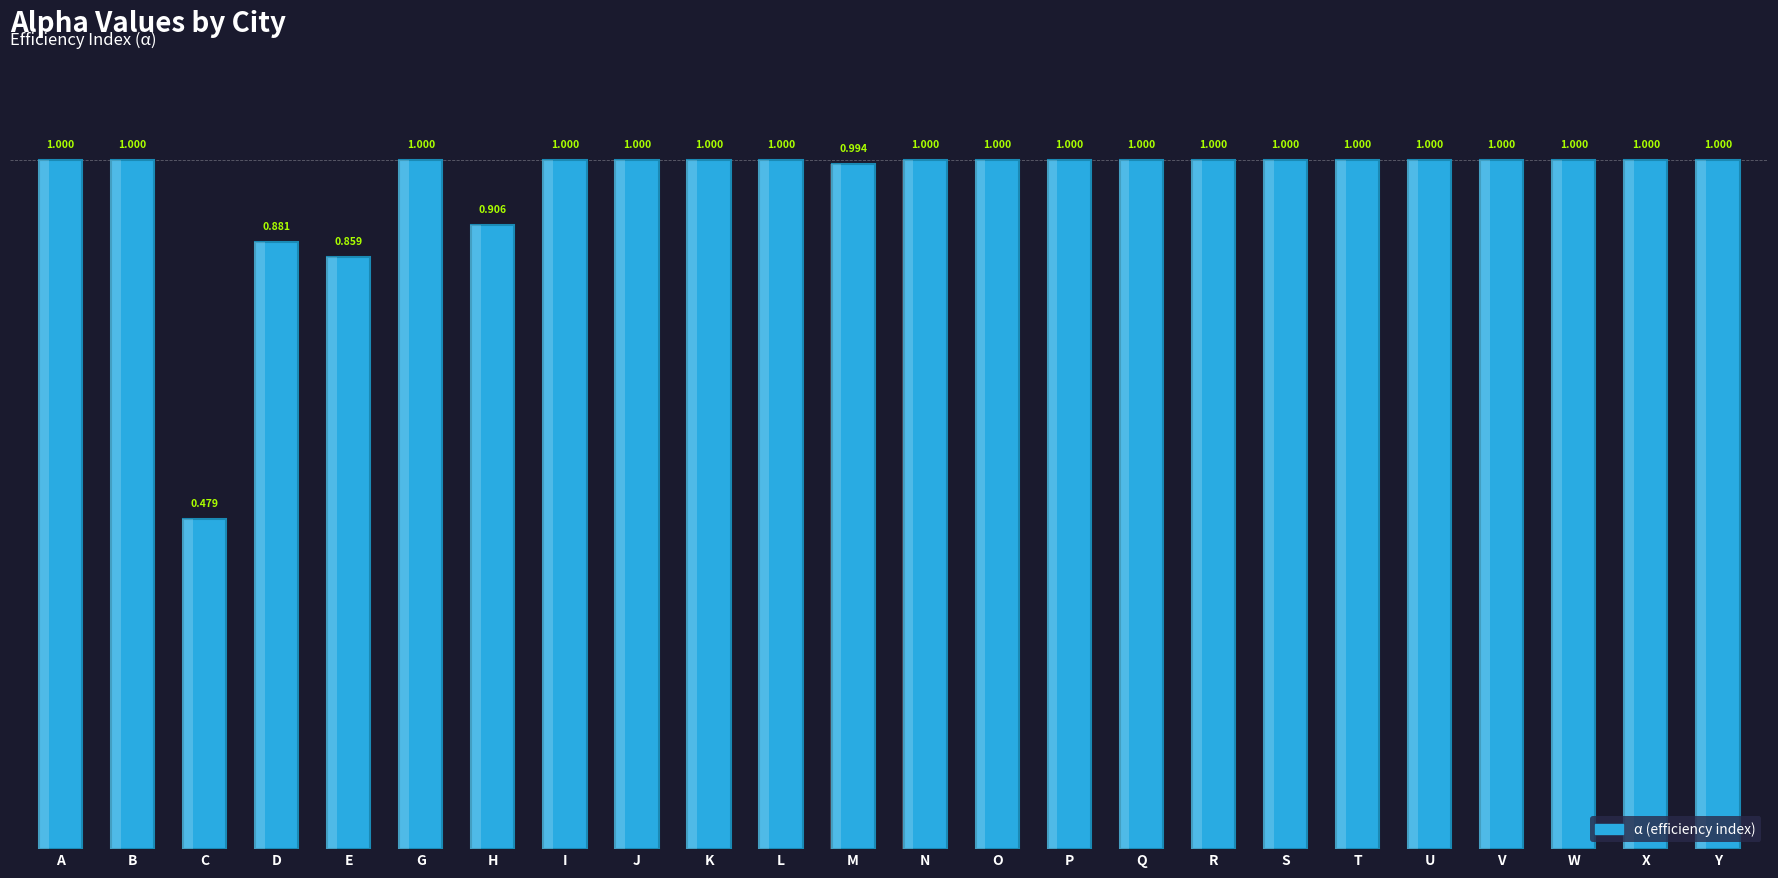

List the labels in order of value, largest first.

A, B, G, I, J, K, L, N, O, P, Q, R, S, T, U, V, W, X, Y, M, H, D, E, C